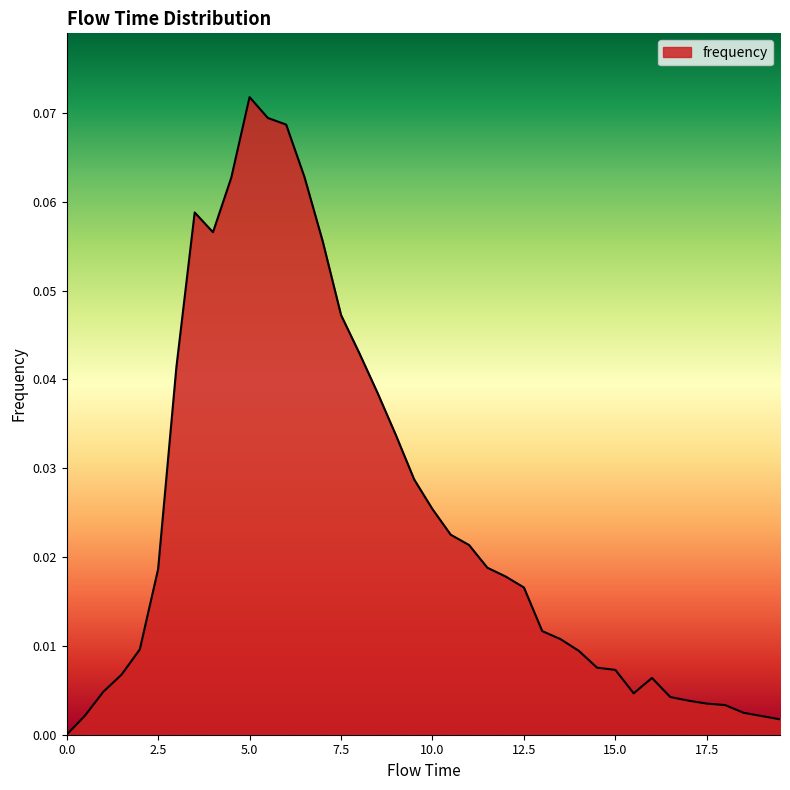

How many lines are shown in the chart?

1